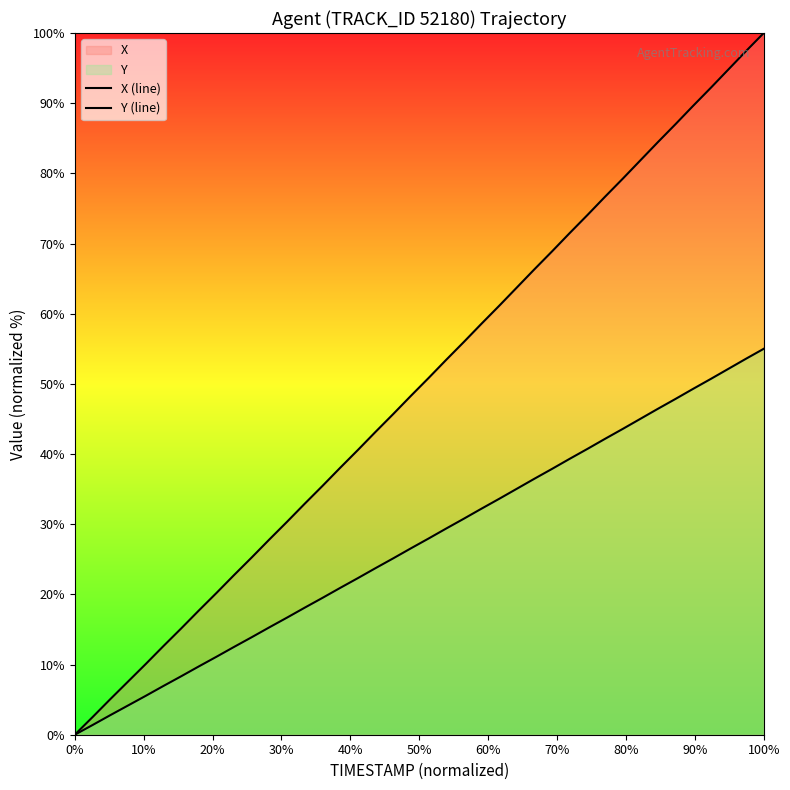

Does the chart display data point markers on the line(s)?

No